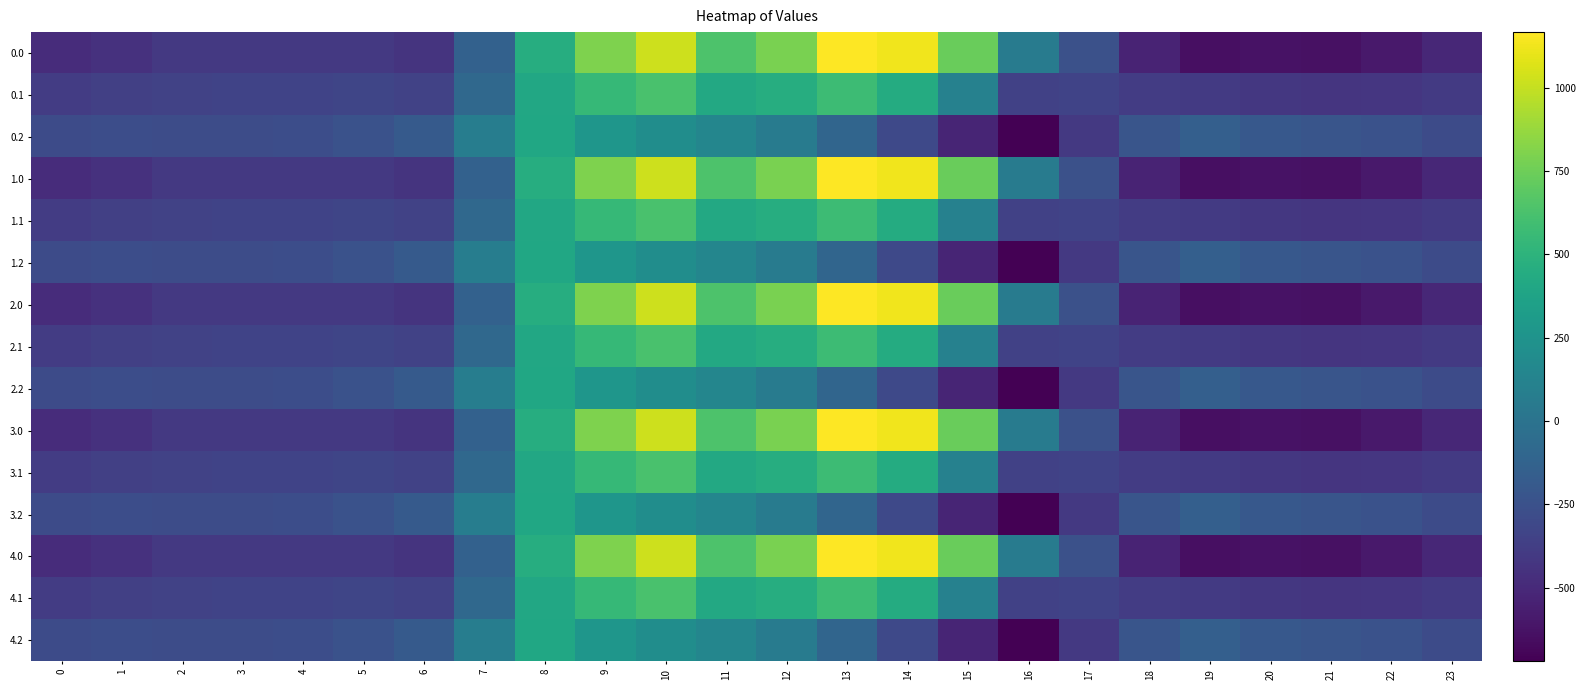

At which category is the sum across all series the highest?

10